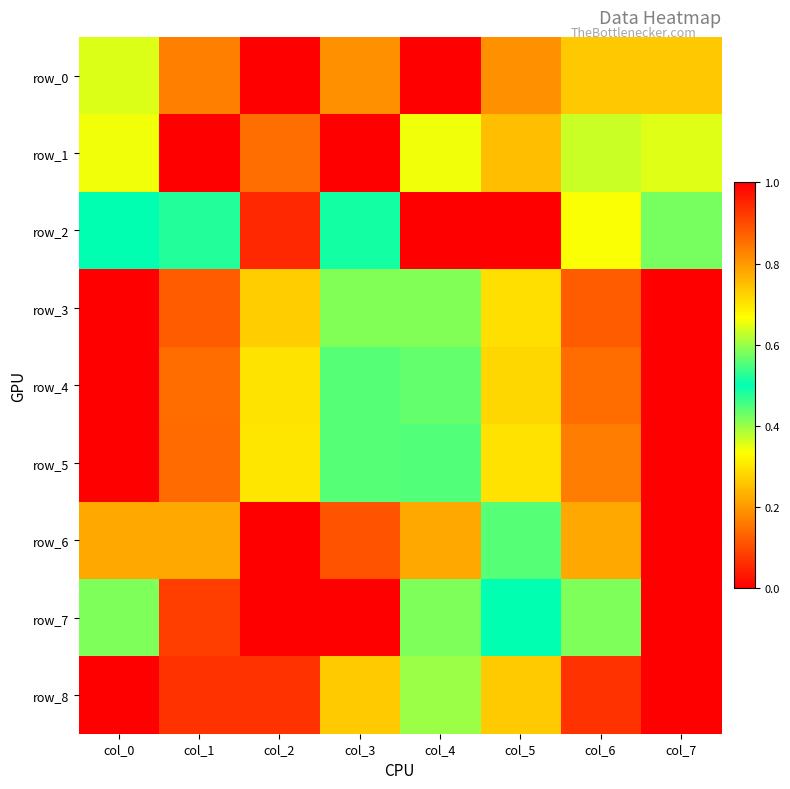

Reading right to left, what are all the values shown in this chart?

row_0: 0.3	0.3	0.8	0.0	0.2	1.0	0.8	0.4
row_1: 0.4	0.4	0.2	0.7	0.0	0.9	1.0	0.3
row_2: 0.6	0.7	0.0	1.0	0.5	0.1	0.5	0.5
row_3: 1.0	0.9	0.7	0.6	0.4	0.3	0.1	0.0
row_4: 1.0	0.9	0.7	0.6	0.4	0.3	0.1	0.0
row_5: 1.0	0.8	0.7	0.6	0.4	0.3	0.1	0.0
row_6: 1.0	0.8	0.4	0.2	0.1	0.0	0.2	0.2
row_7: 1.0	0.4	0.5	0.6	0.0	0.0	0.9	0.6
row_8: 1.0	0.9	0.7	0.6	0.3	0.1	0.1	0.0